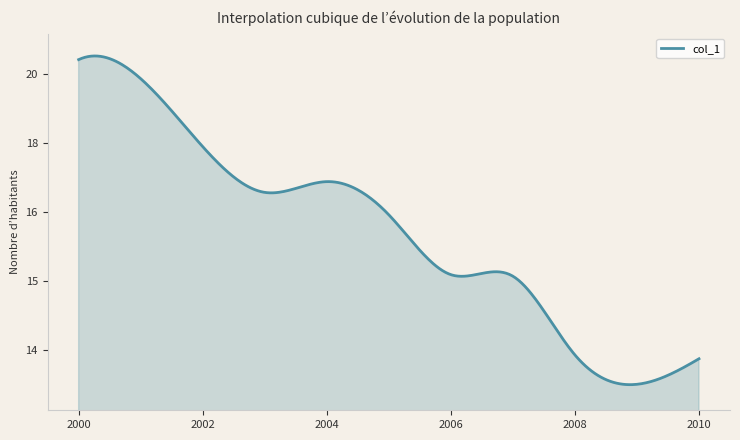

Rank the categories by value from lowest to highest.

2009-06-15, 2010-06-15, 2008-06-15, 2007-06-15, 2006-06-15, 2005-06-15, 2003-06-15, 2004-06-15, 2002-06-15, 2001-06-15, 2000-06-15